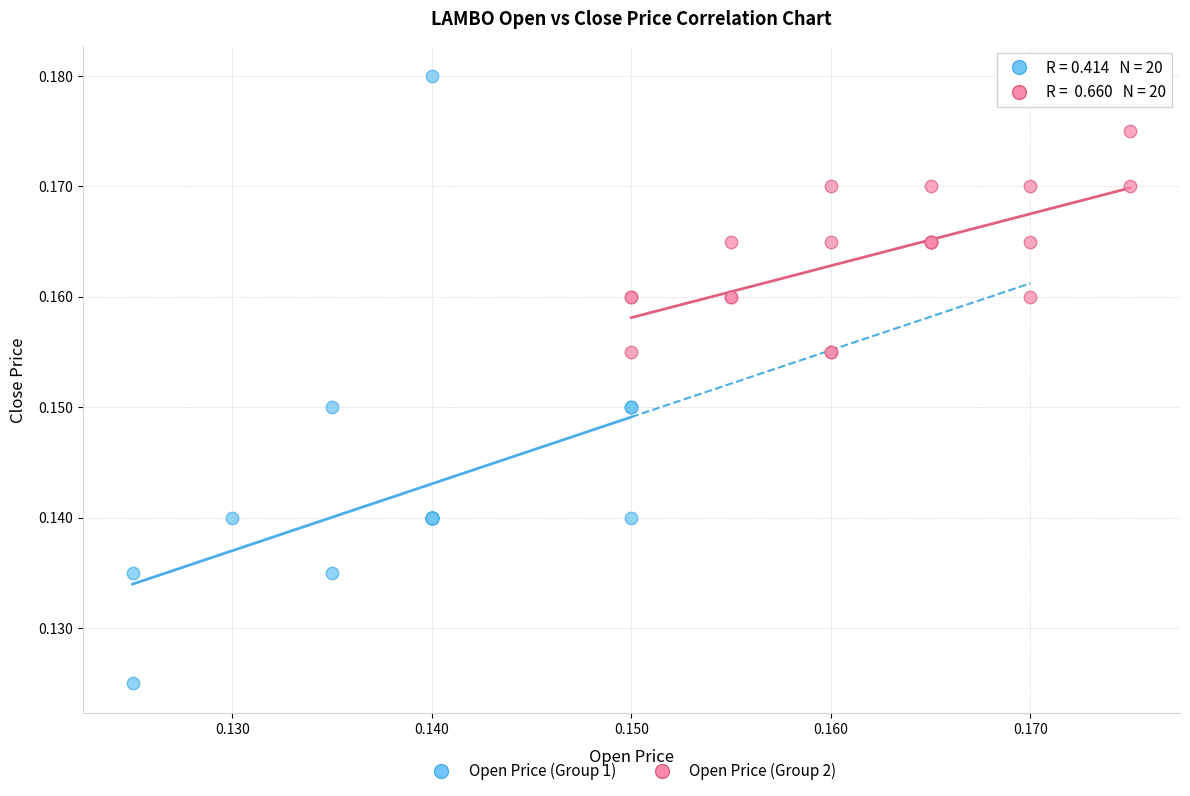

Which series contains the lowest Y value?

Open Price (Group 1)